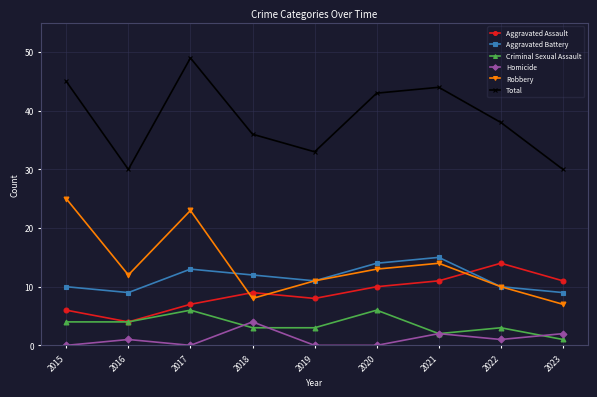

In Robbery, how many points are lower than both neighbors (excluding endpoints)?

2